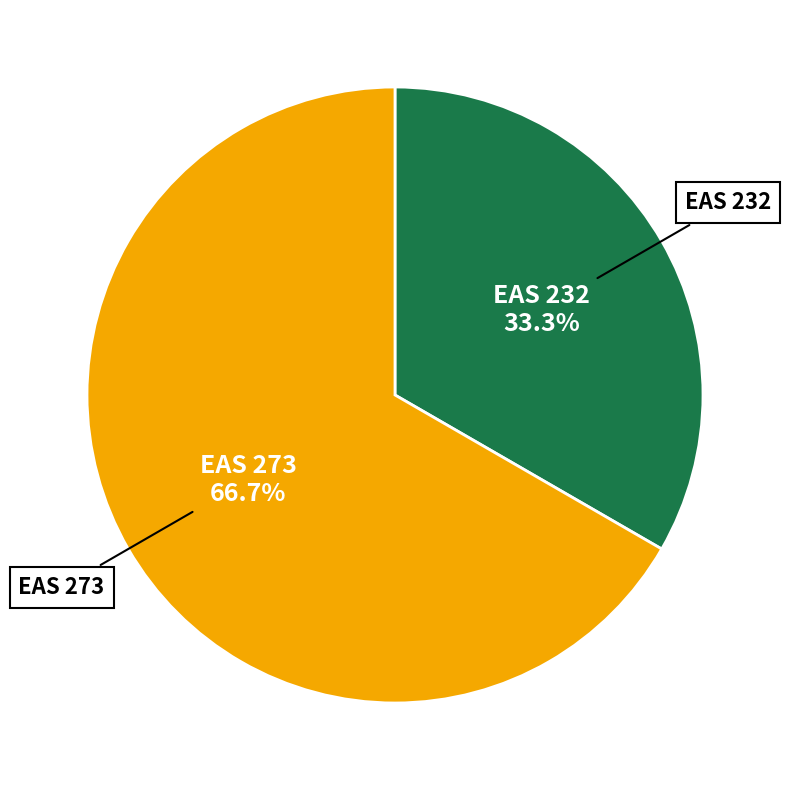

How many segments does this pie chart have?

2